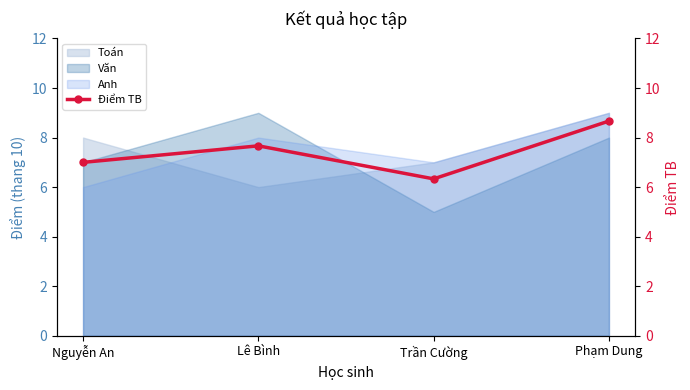

Reading right to left, list all the values displayed in this chart.

Phạm Dung=8.7	Trần Cường=6.3	Lê Bình=7.7	Nguyễn An=7.0